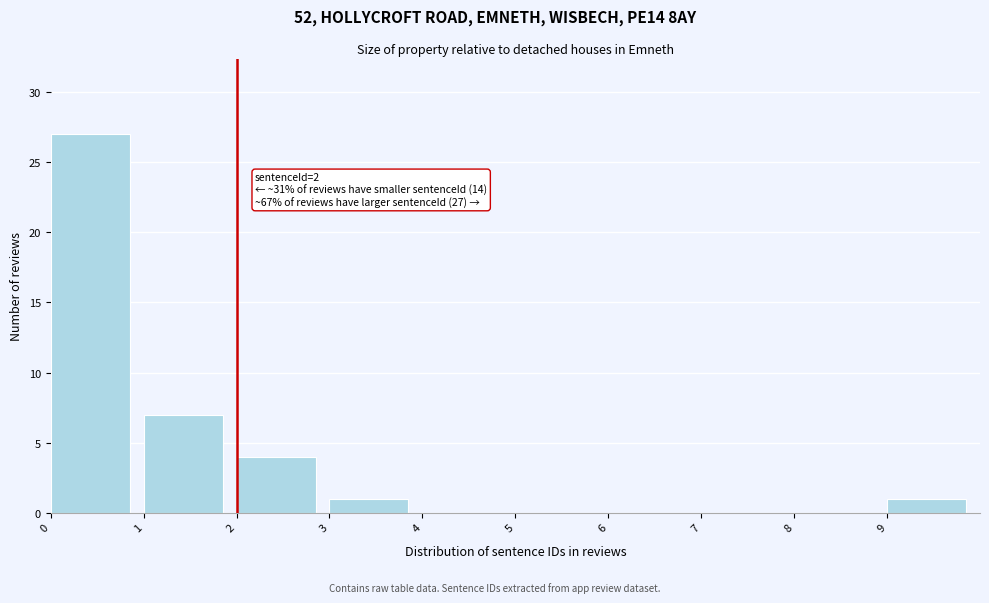

Which range on the x-axis has the tallest bar?

0 to 1